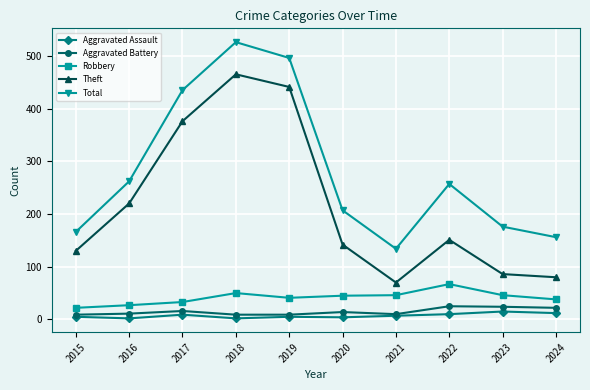

Which category has the highest value in the Theft series?

2018